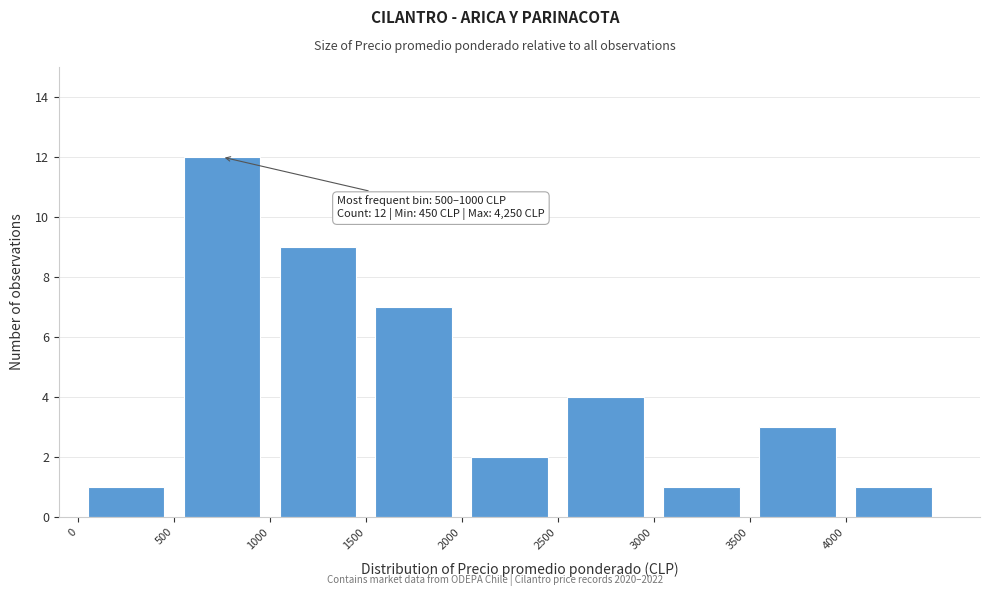

Which range on the x-axis has the tallest bar?

500 to 1000